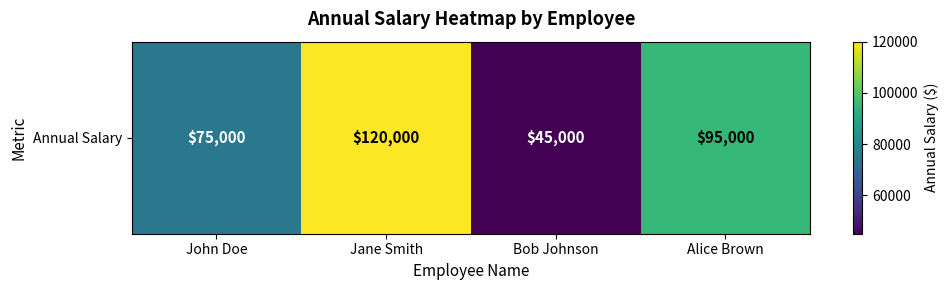

Rank the categories by value from highest to lowest.

Jane Smith, Alice Brown, John Doe, Bob Johnson